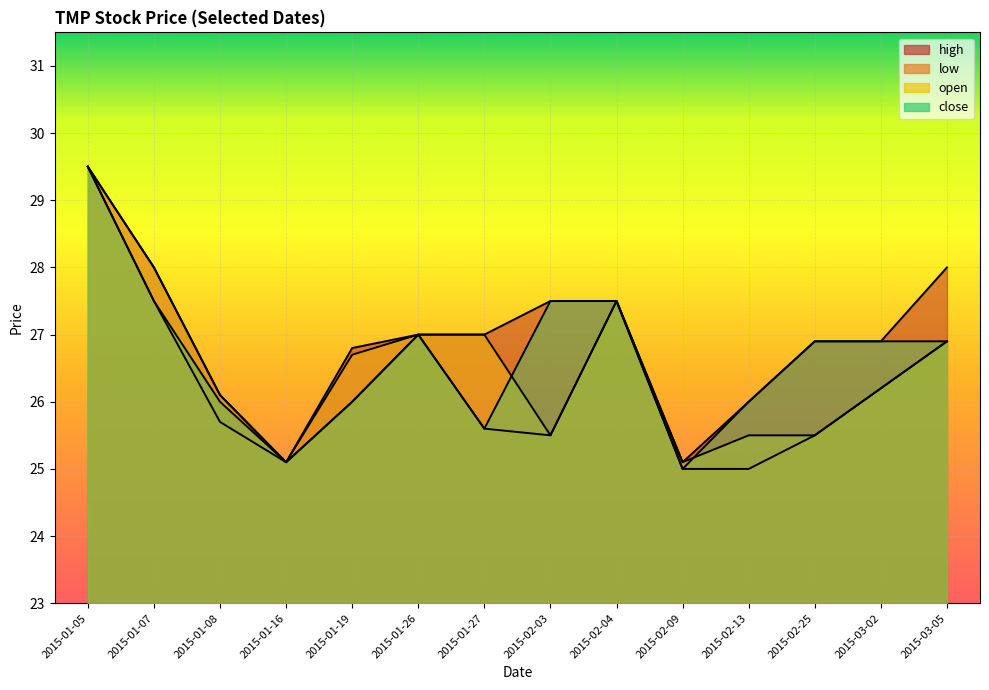

What position from the right is 2015-01-27?

8